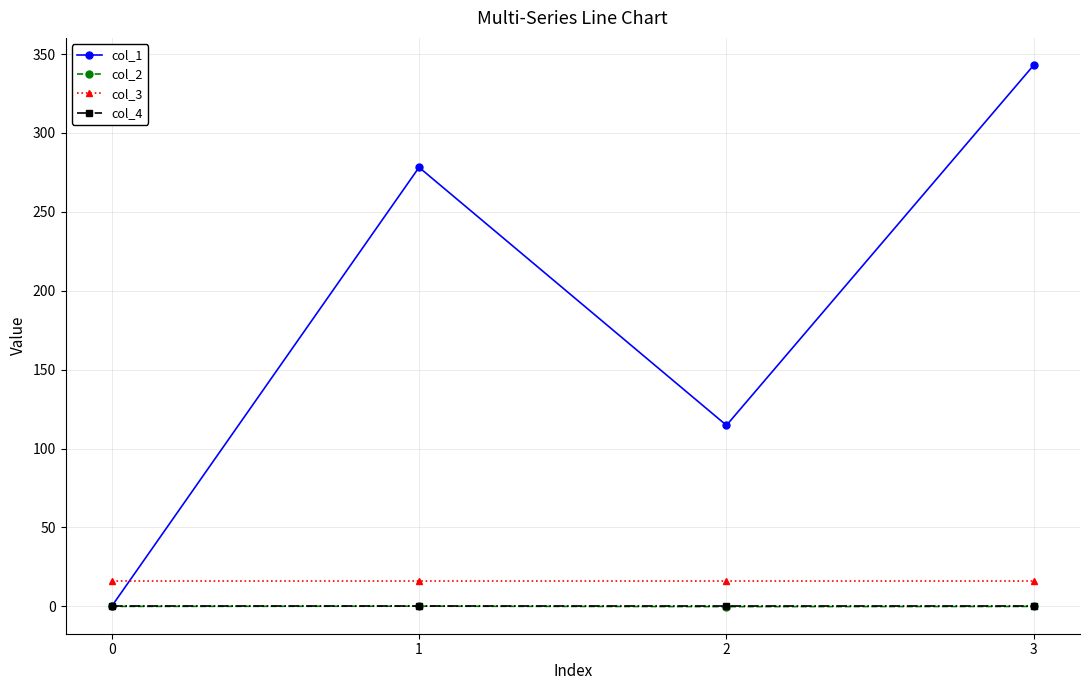

How many negative values does the col_2 series have?

2